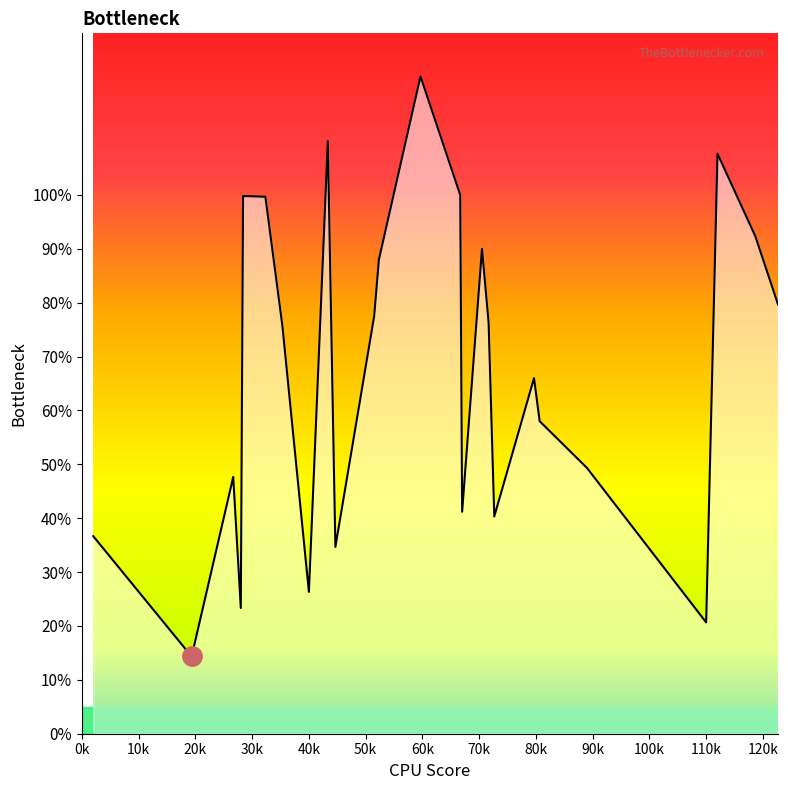

How many lines are shown in the chart?

1